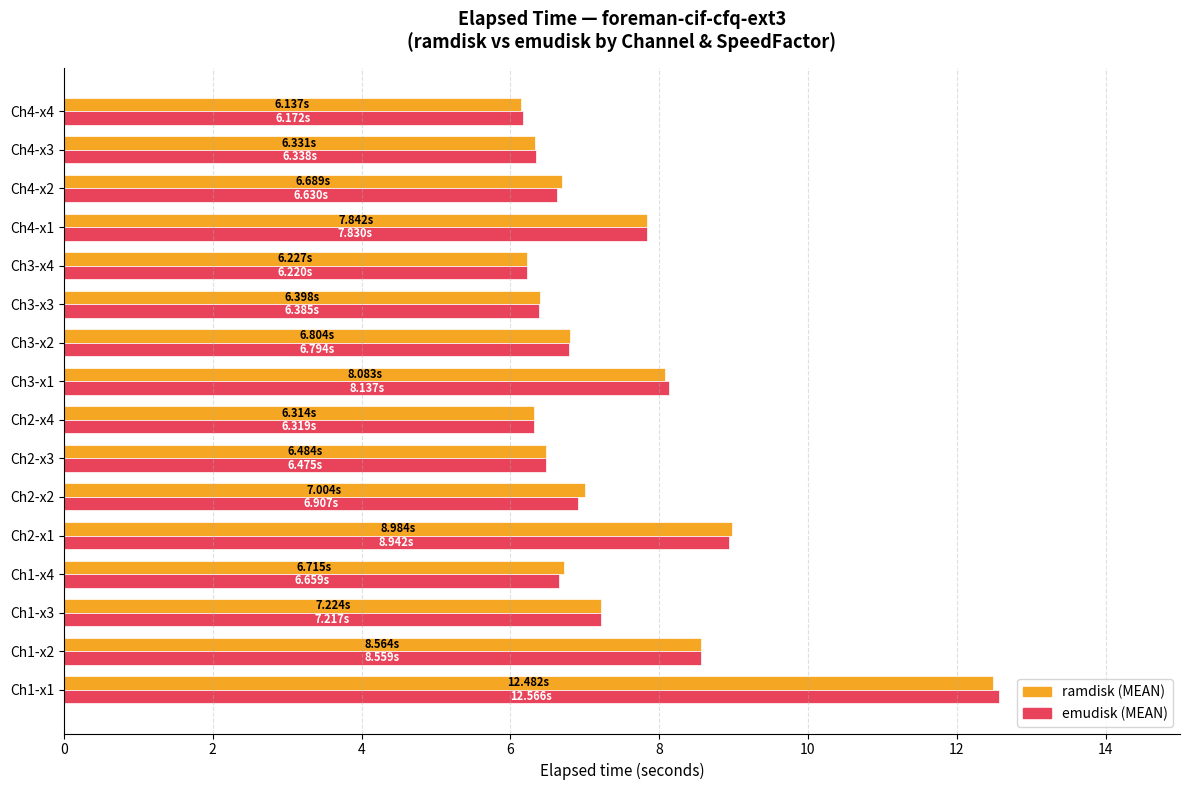

What is the sum of all emudisk (MEAN) values?

118.2